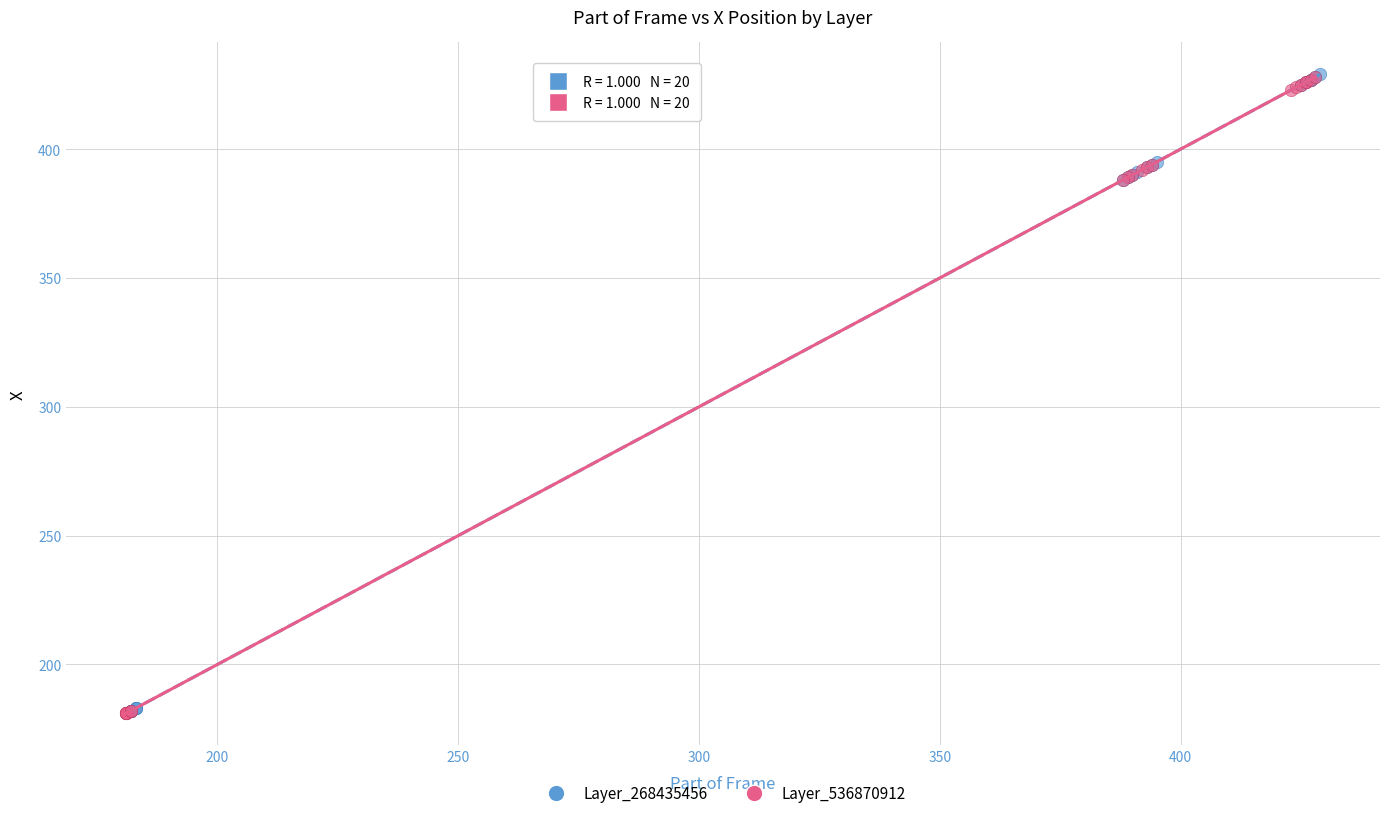

What are all the series names shown in the legend?

Layer_268435456, Layer_536870912